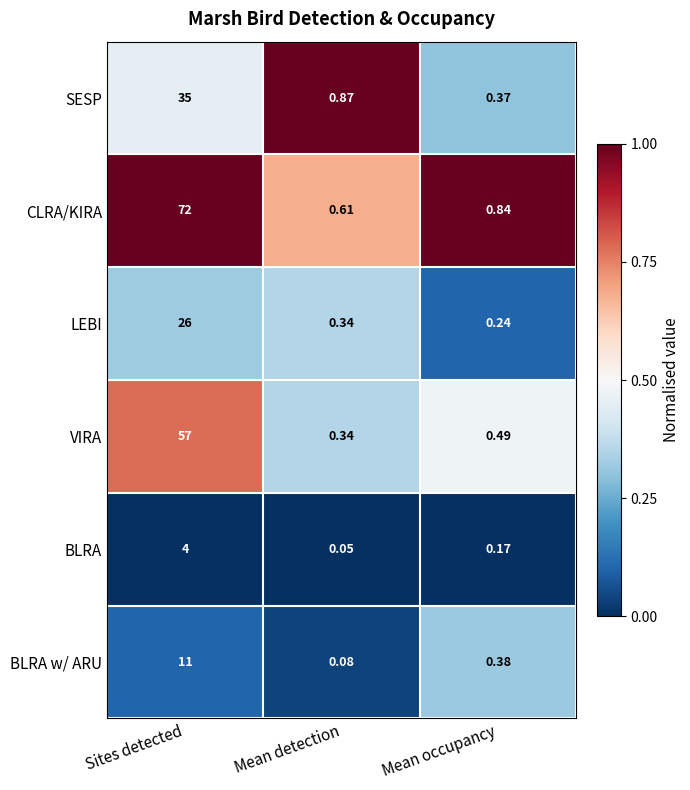

Is the value of SESP at Mean occupancy greater than the value of VIRA at Sites detected?

No